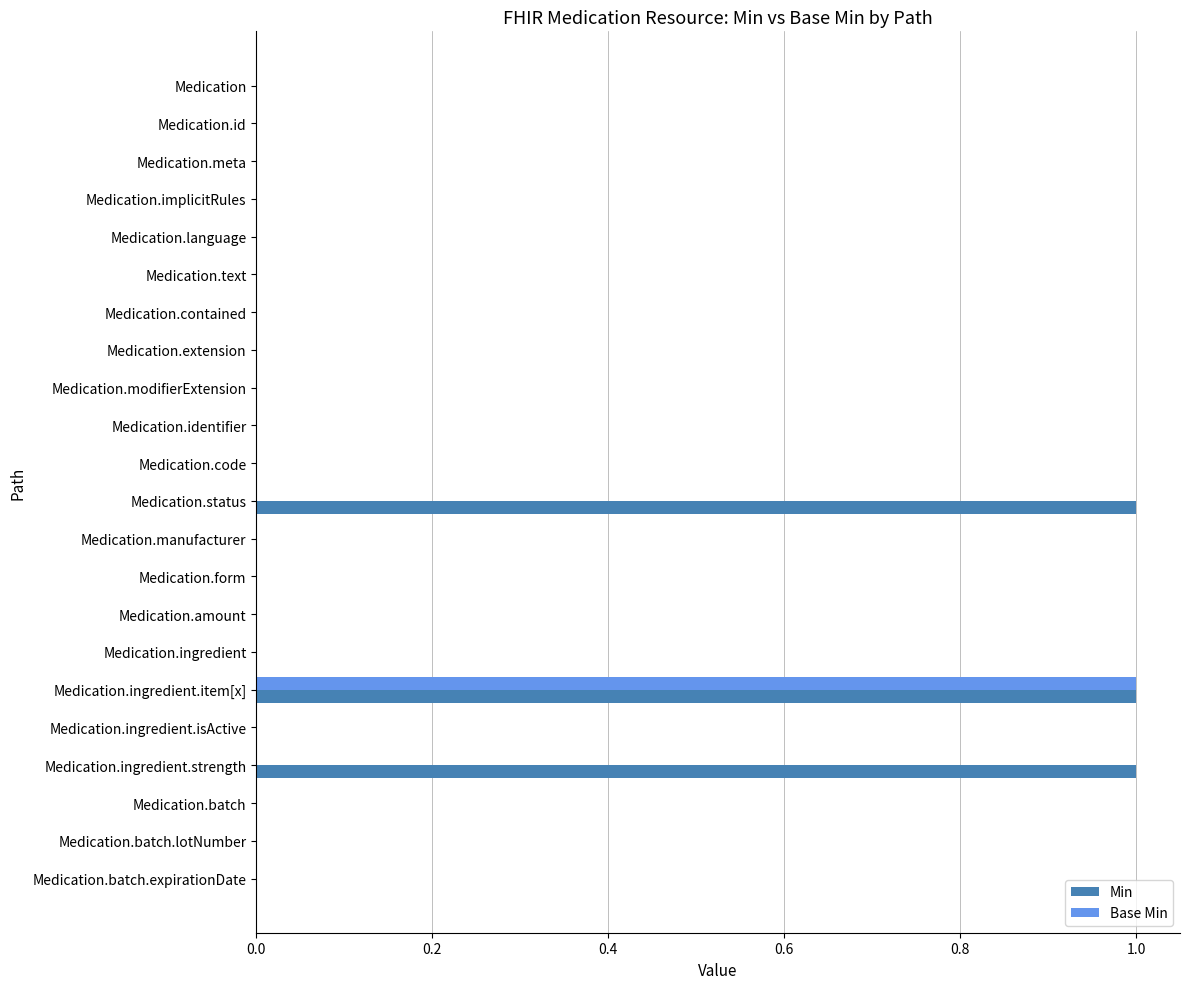

At which category is the sum across all series the highest?

Medication.ingredient.item[x]